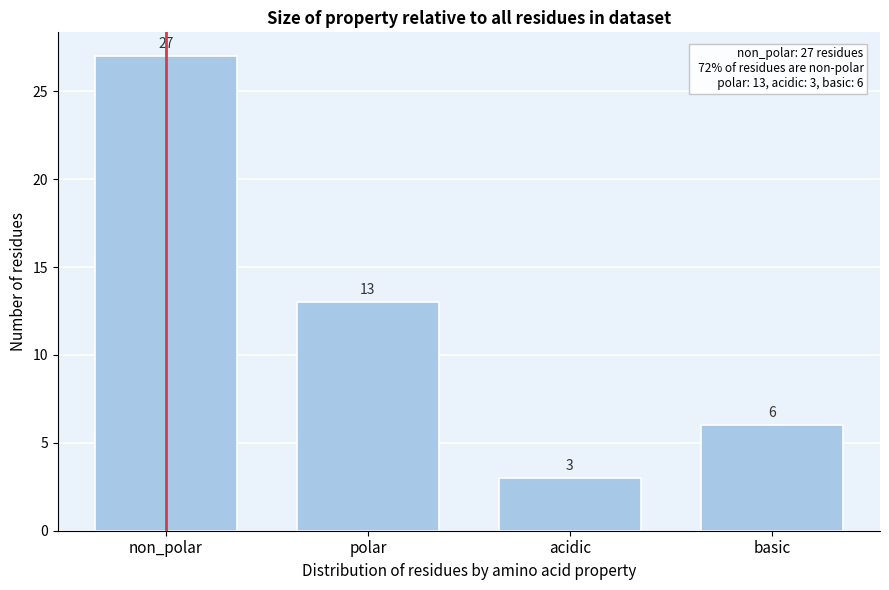

Reading left to right, extract all data points from this chart.

non_polar=27	polar=13	acidic=3	basic=6